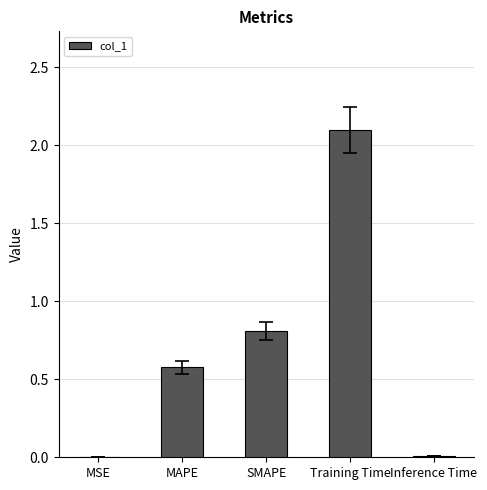

Which label corresponds to the largest value in the chart?

Training Time